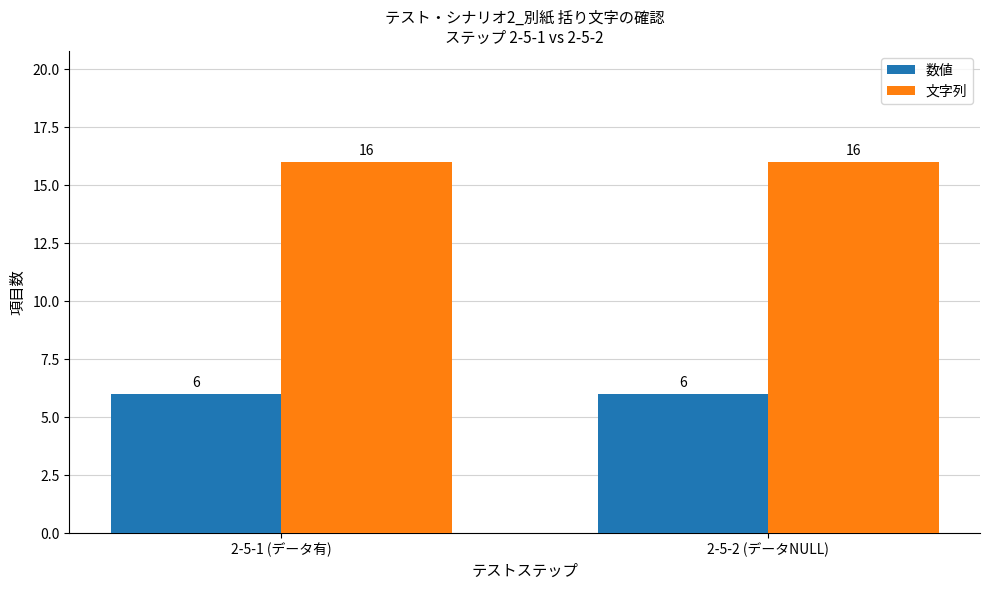

What is the minimum value for 文字列?

16